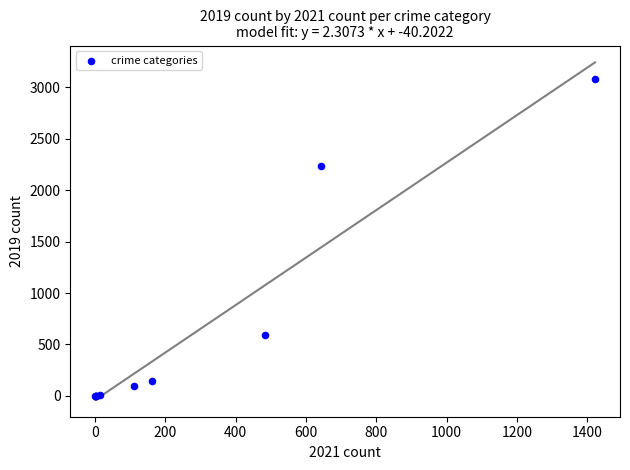

What Y value in the scatter plot is closest to 1540?

2230